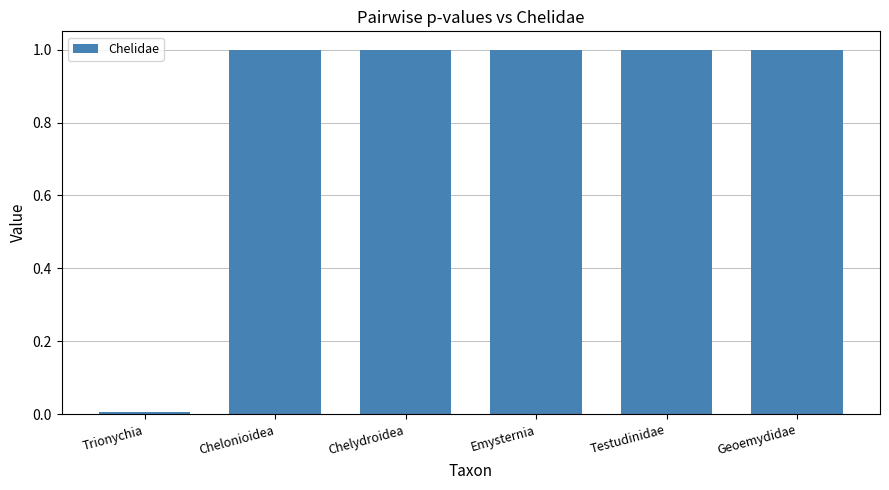

How many bars are there in total?

6